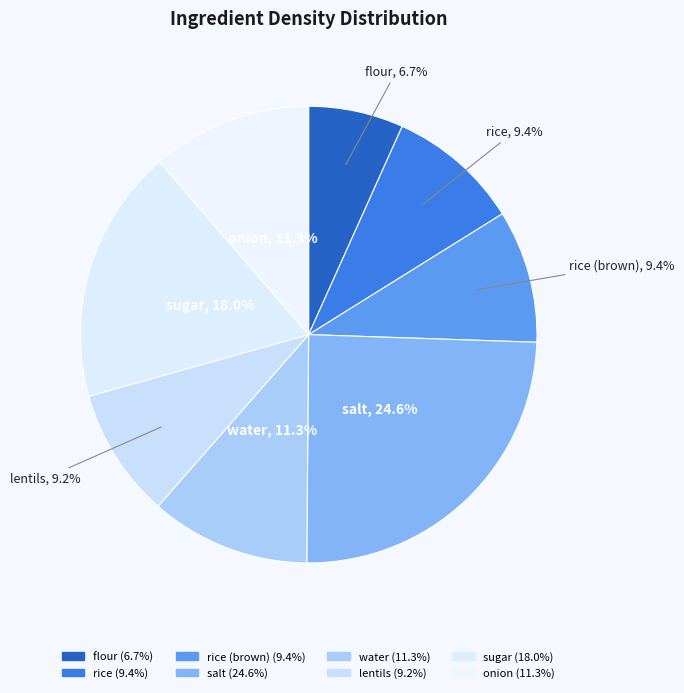

How many segments does this pie chart have?

8